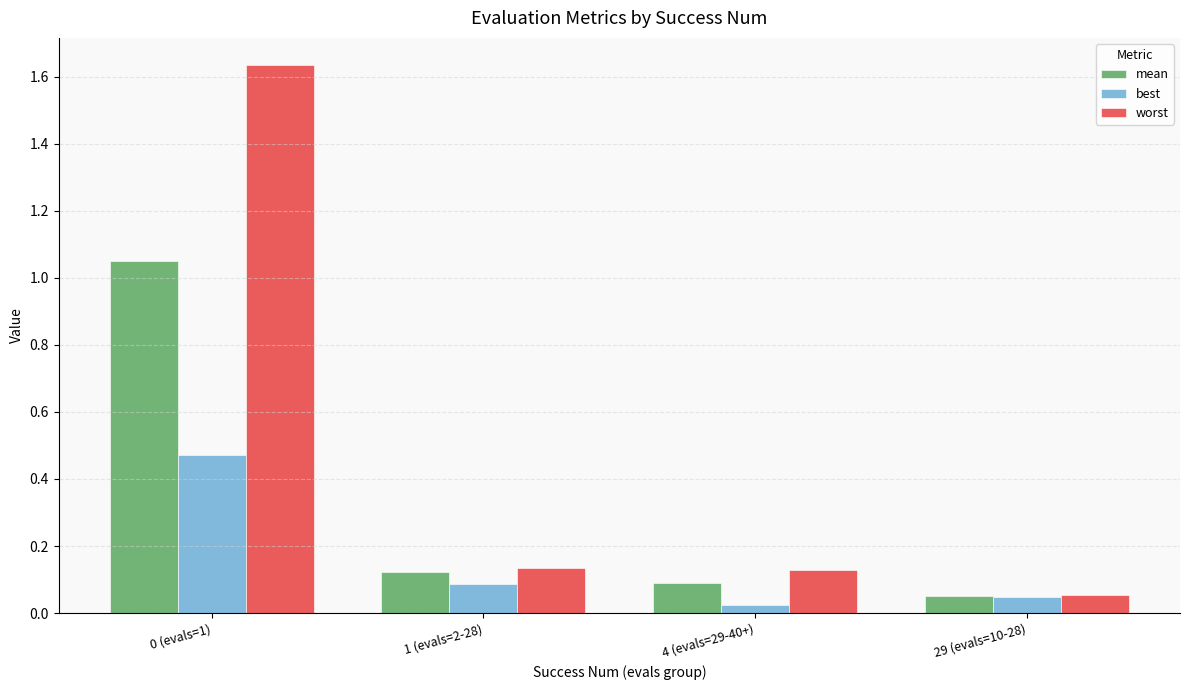

True or false: worst has a value of 0.1 at 29 (evals=10-28).

True